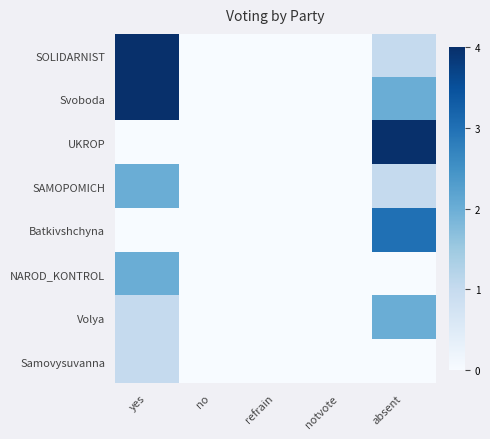

Rank the series at absent from lowest to highest value.

NAROD_KONTROL, Samovysuvanna, SOLIDARNIST, SAMOPOMICH, Svoboda, Volya, Batkivshchyna, UKROP